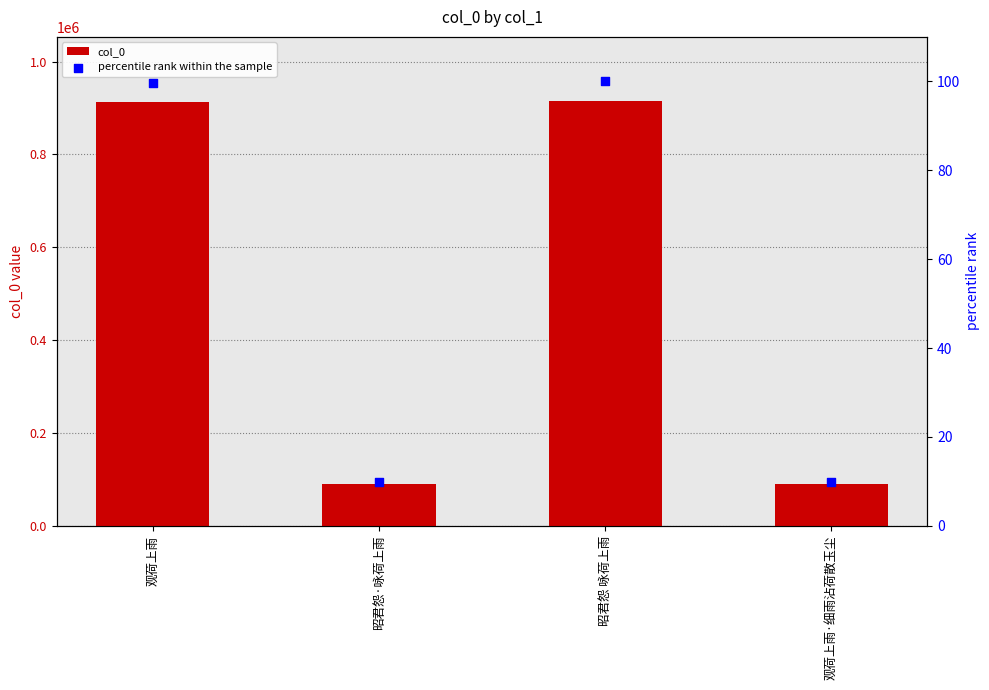

At which category is the sum across all series the highest?

昭君怨 咏荷上雨